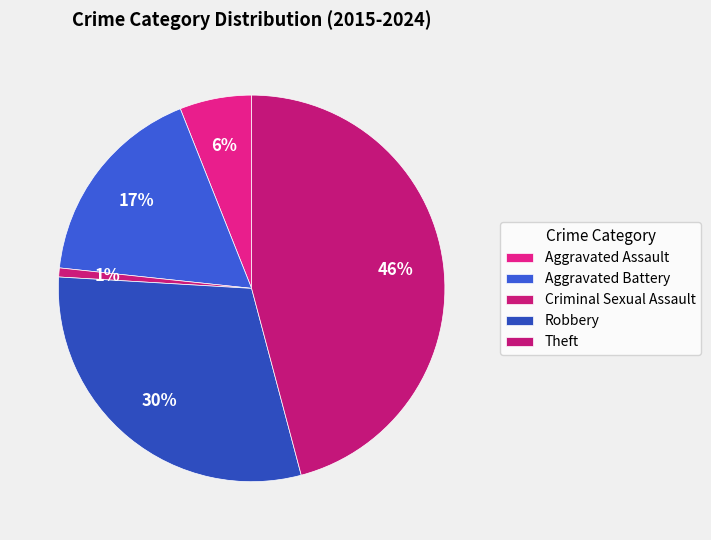

To the nearest percent, what is the combined percentage of Criminal Sexual Assault and Aggravated Assault?

7%